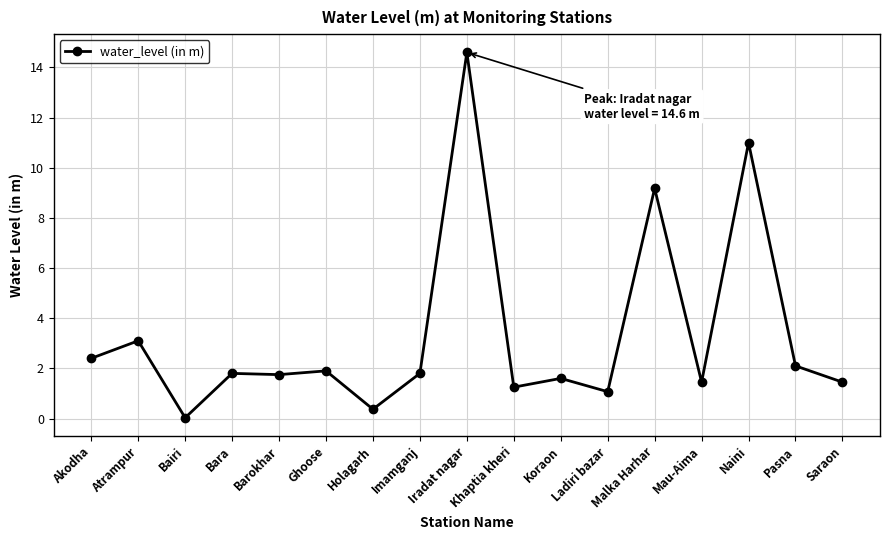

How many lines are shown in the chart?

1